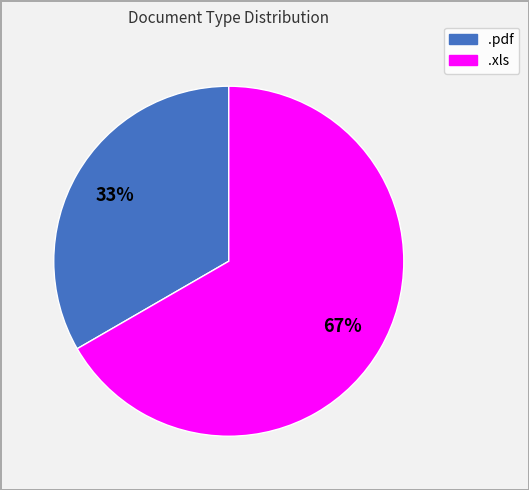

Between .pdf and .xls, which is larger?

.xls